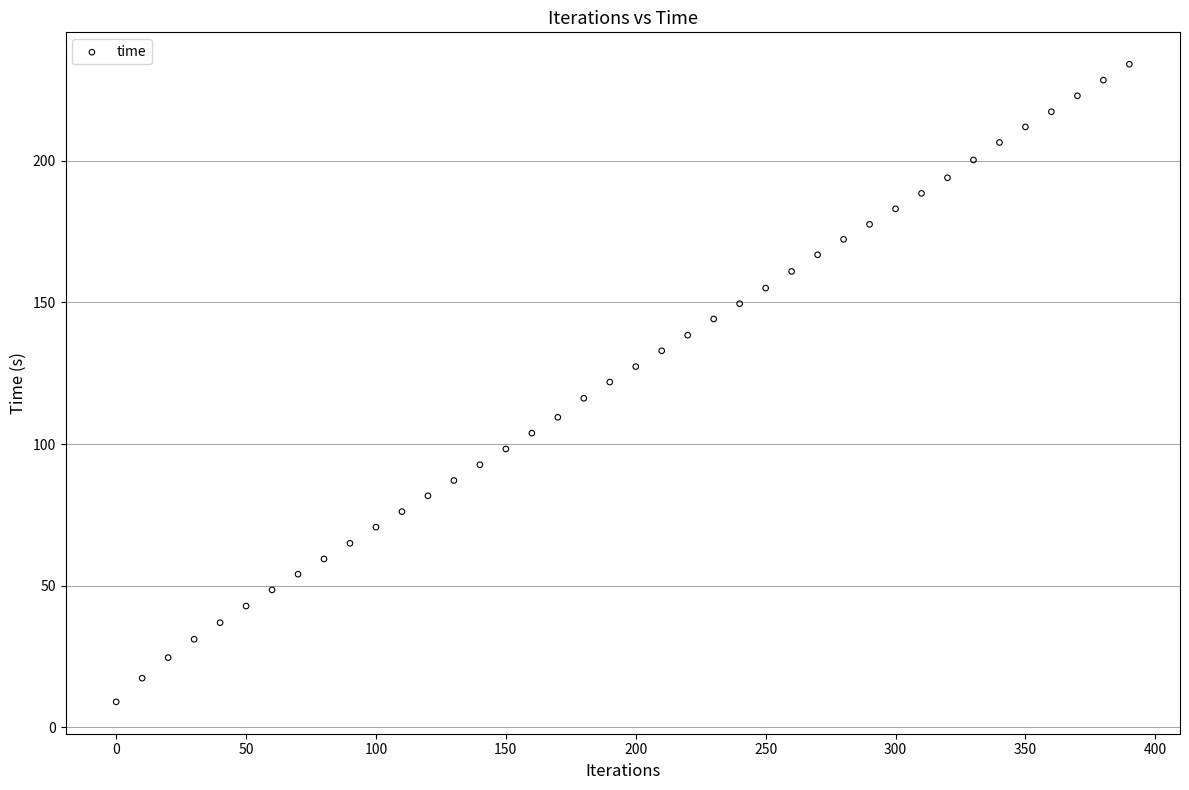

What is the range of Y values (max minus min)?

225.1